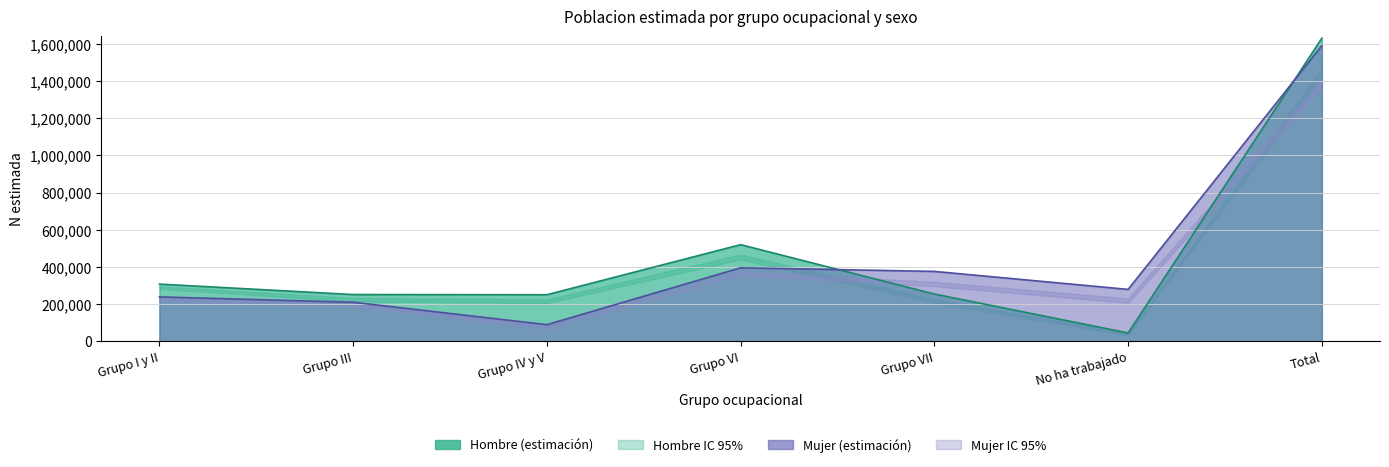

Which category has the highest value in the Mujer_lim_sup series?

Total